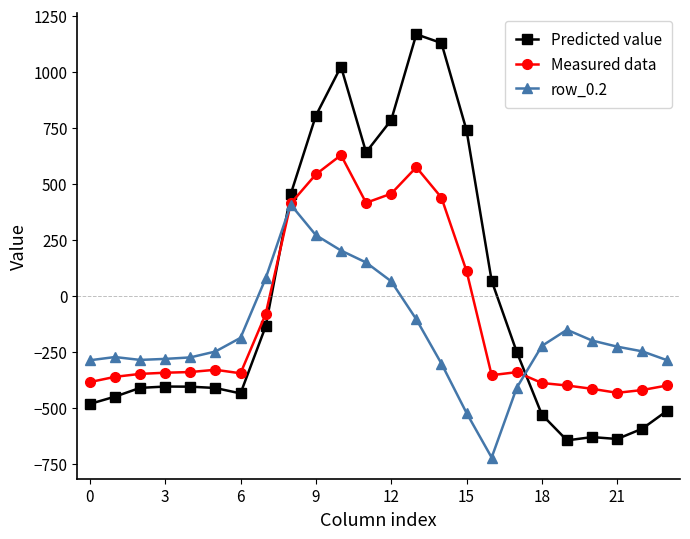

At how many categories does at least one series exceed 1038?

2